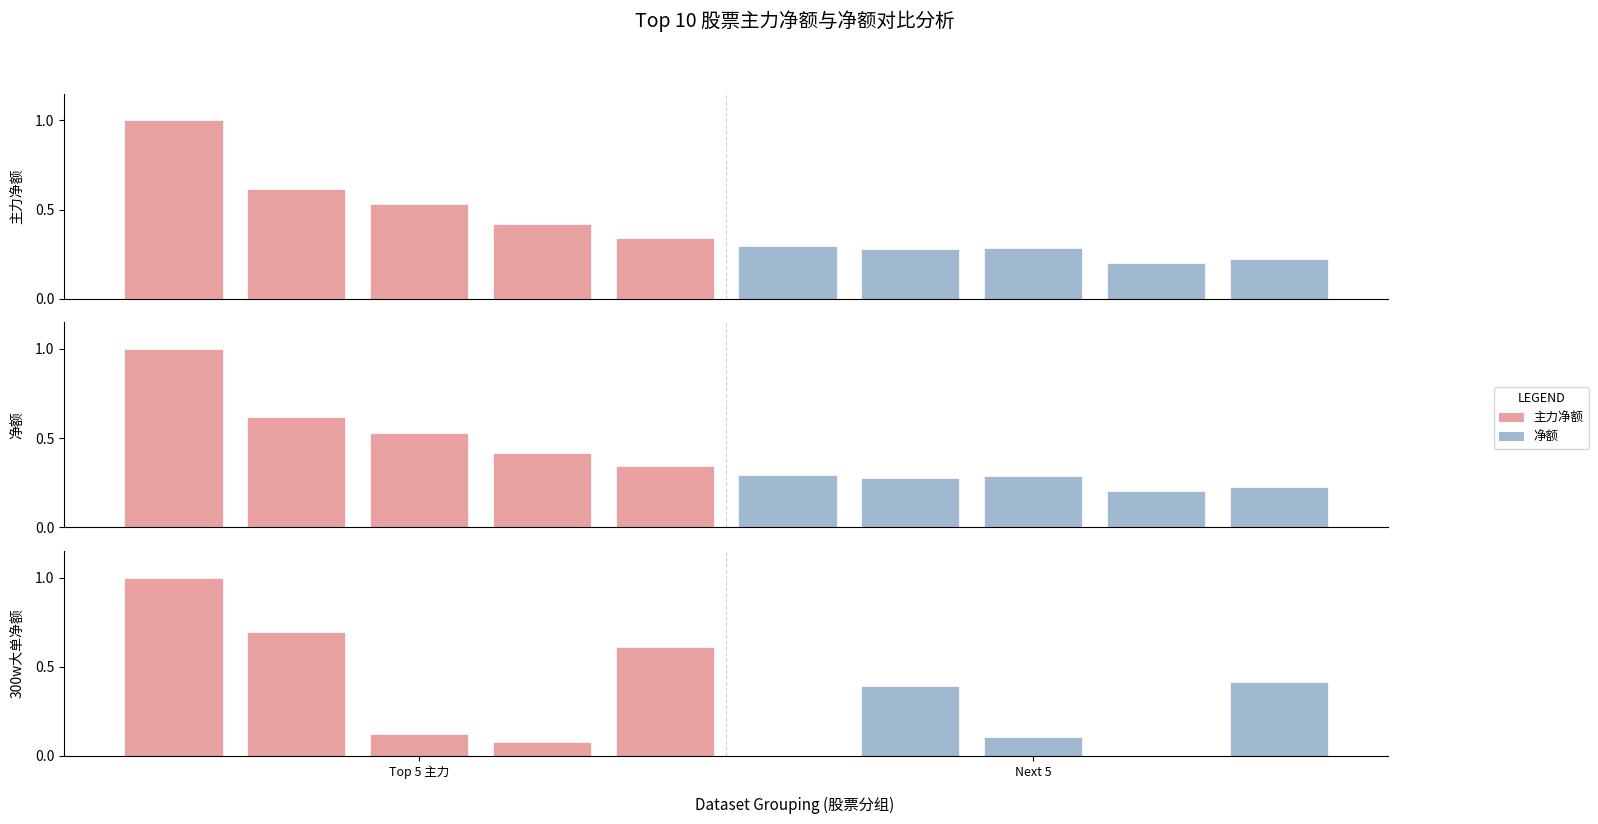

How many bars are there in total?

10